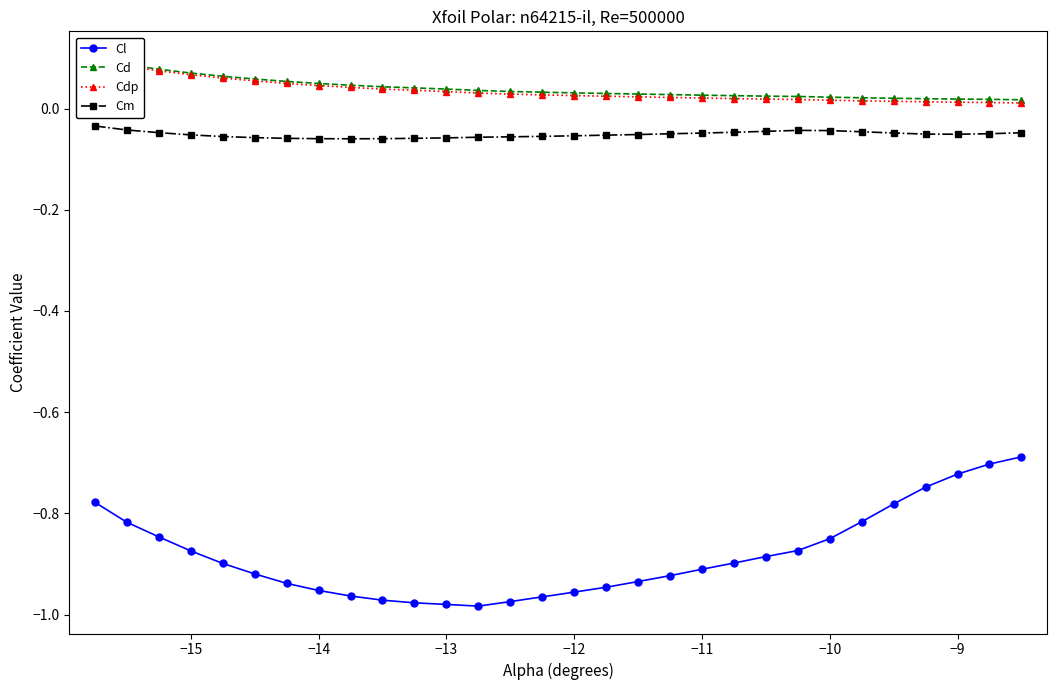

Reading left to right, transcribe all the data shown in this chart.

Cl: -0.8	-0.8	-0.8	-0.9	-0.9	-0.9	-0.9	-1.0	-1.0	-1.0	-1.0	-1.0	-1.0	-1.0	-1.0	-1.0	-0.9	-0.9	-0.9	-0.9	-0.9	-0.9	-0.9	-0.8	-0.8	-0.8	-0.7	-0.7	-0.7	-0.7
Cd: 0.1	0.1	0.1	0.1	0.1	0.1	0.1	0.0	0.0	0.0	0.0	0.0	0.0	0.0	0.0	0.0	0.0	0.0	0.0	0.0	0.0	0.0	0.0	0.0	0.0	0.0	0.0	0.0	0.0	0.0
Cdp: 0.1	0.1	0.1	0.1	0.1	0.1	0.0	0.0	0.0	0.0	0.0	0.0	0.0	0.0	0.0	0.0	0.0	0.0	0.0	0.0	0.0	0.0	0.0	0.0	0.0	0.0	0.0	0.0	0.0	0.0
Cm: -0.0	-0.0	-0.0	-0.1	-0.1	-0.1	-0.1	-0.1	-0.1	-0.1	-0.1	-0.1	-0.1	-0.1	-0.1	-0.1	-0.1	-0.1	-0.0	-0.0	-0.0	-0.0	-0.0	-0.0	-0.0	-0.0	-0.1	-0.1	-0.0	-0.0